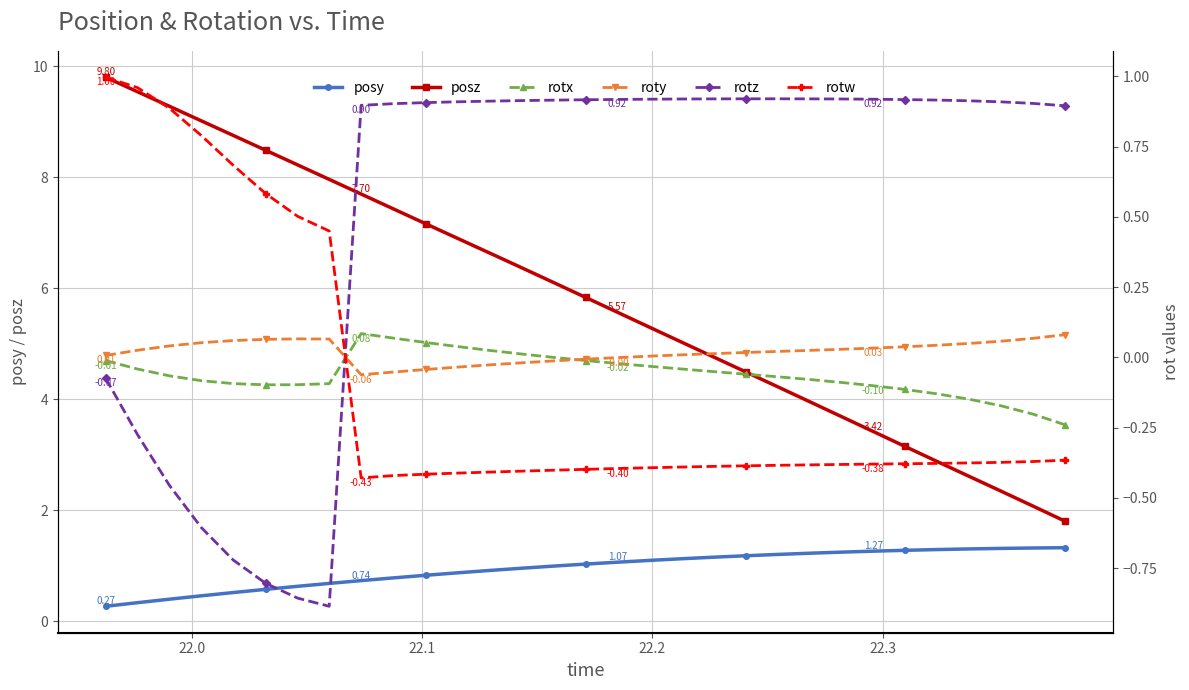

True or false: posz has more than 0 interior local peaks.

False